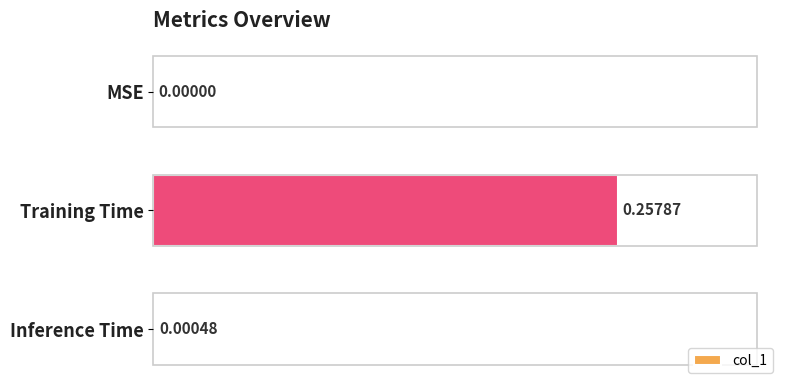

Between Inference Time and Training Time, which is larger?

Training Time